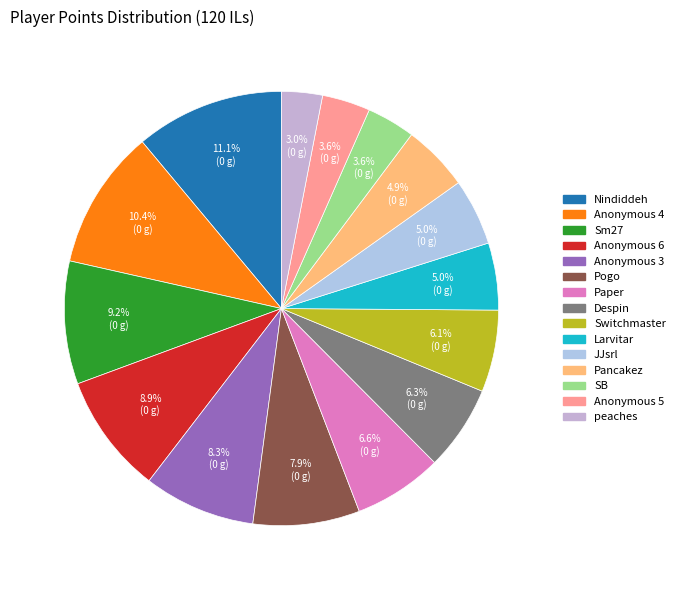

What is the ratio of the value at Pogo to the value at Switchmaster?

1.3